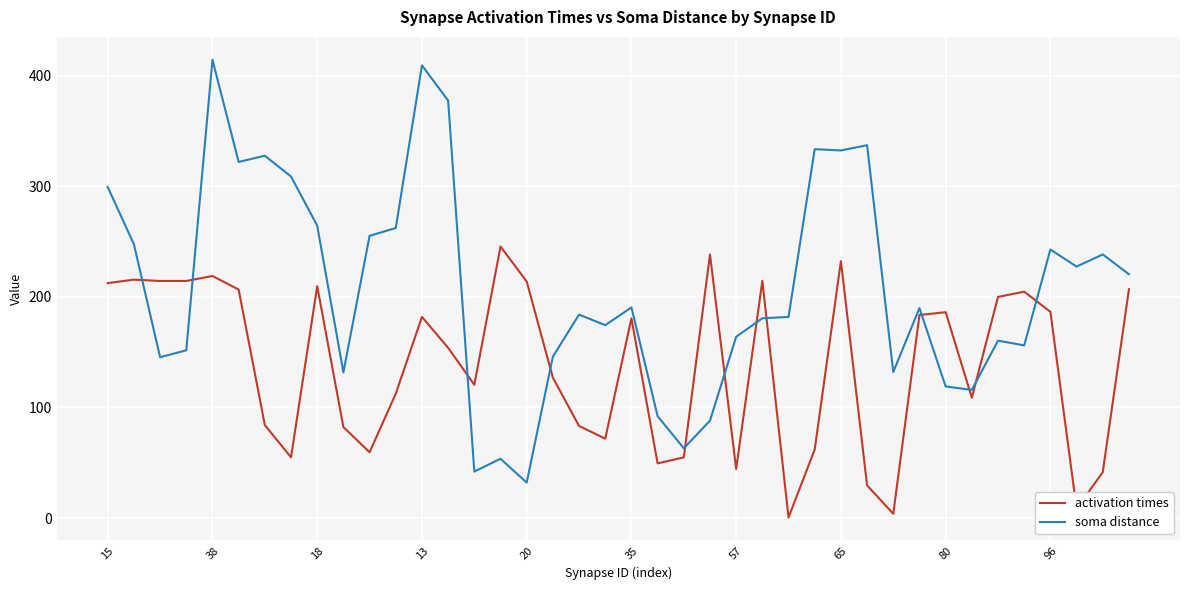

List the series in order of their peak value, lowest first.

activation times, soma distance